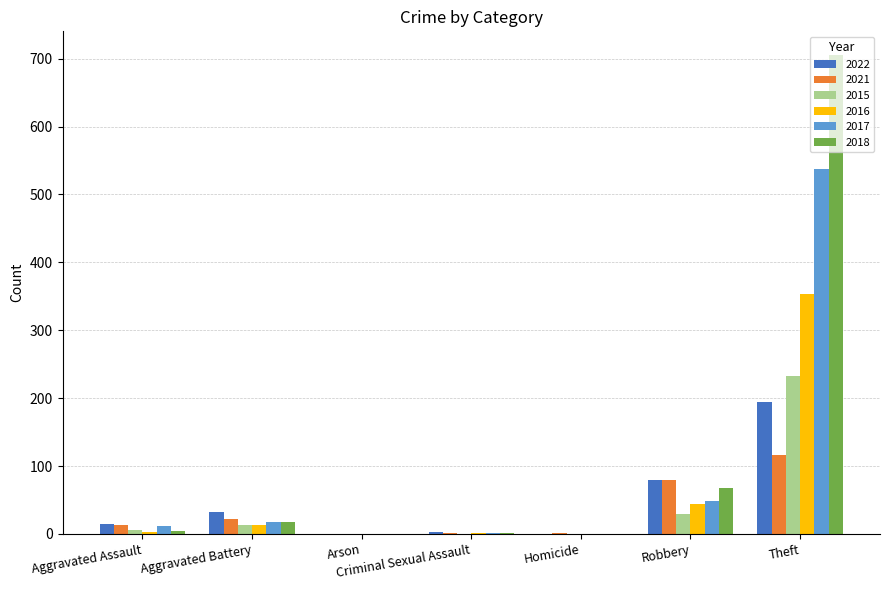

Read the 2015 value at Aggravated Assault, to the nearest 5.

5